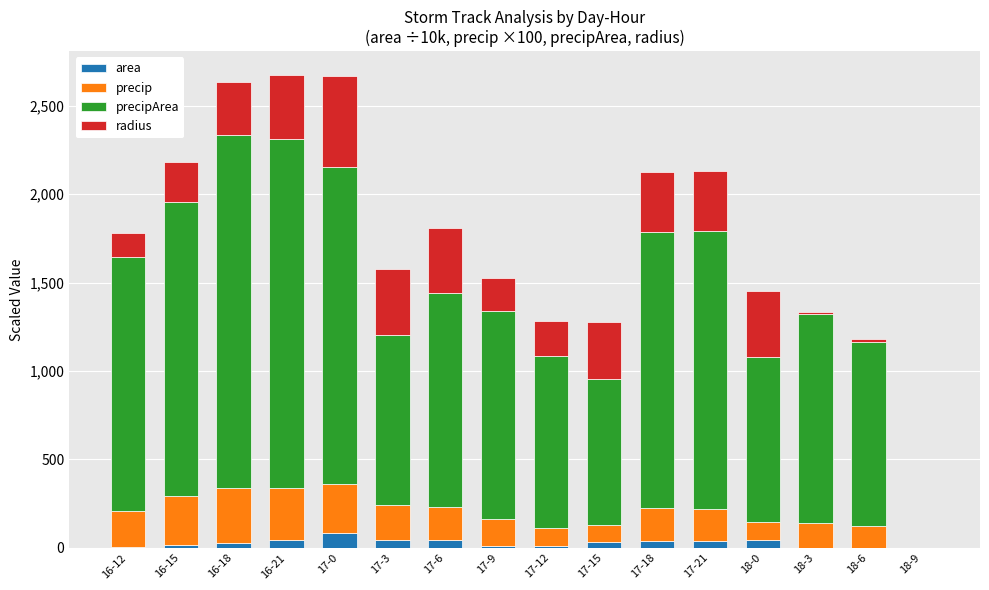

True or false: area has a value of 42.9 at 18-0.

True